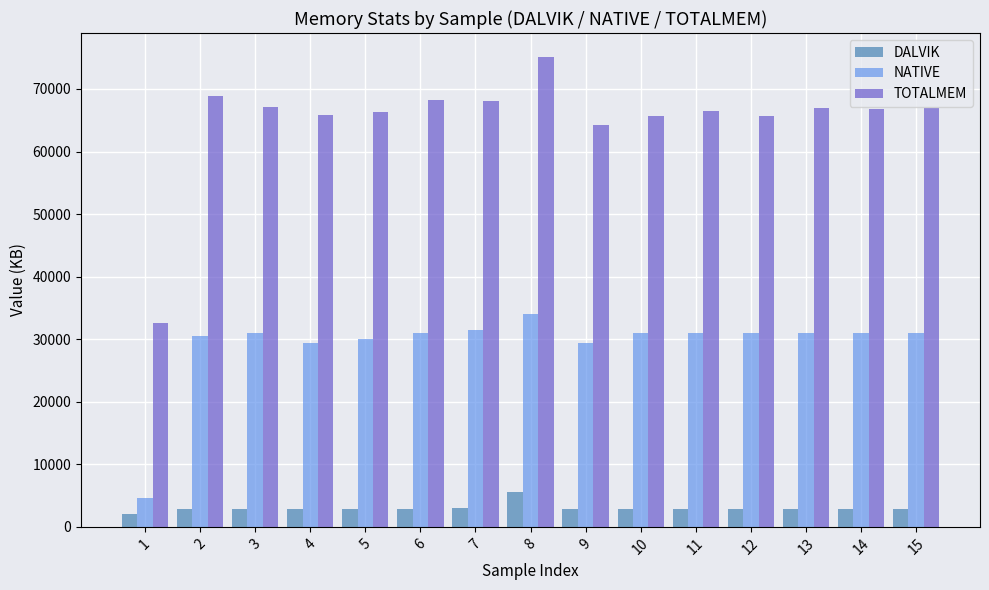

What is the value of the TOTALMEM bar at the 14th from the left?

66811